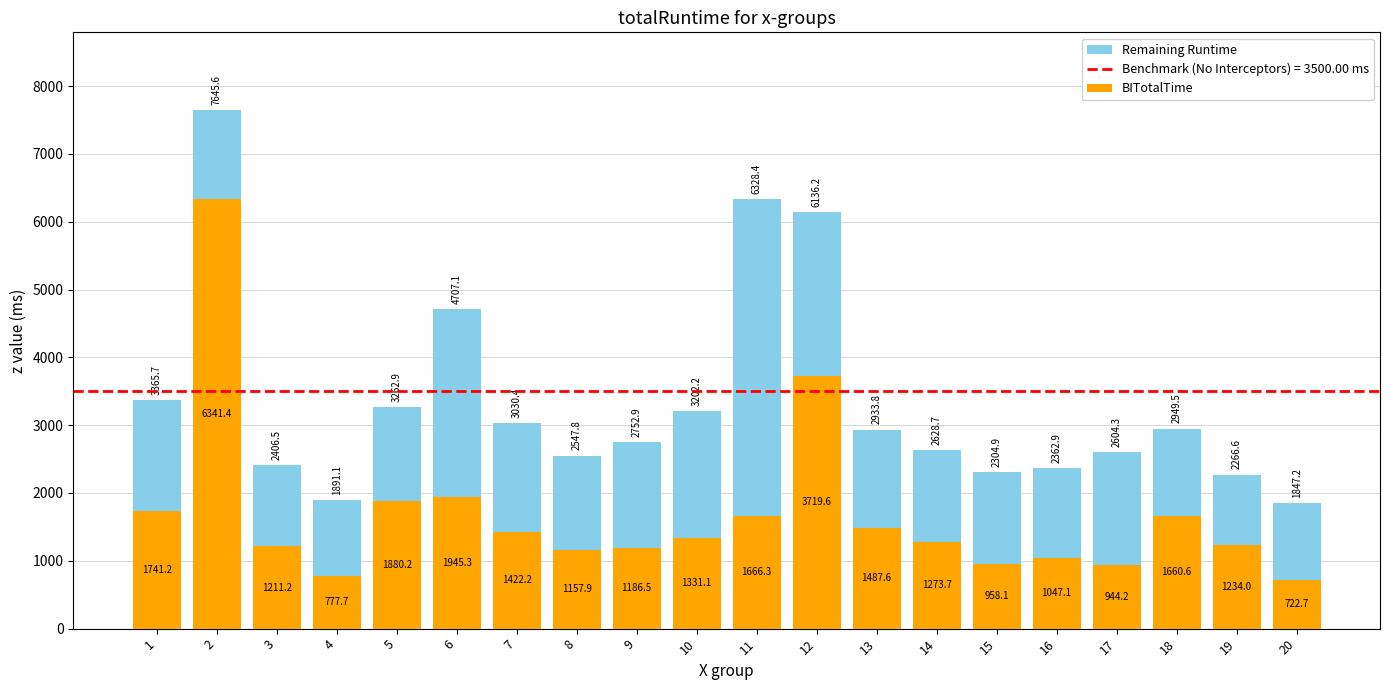

Reading left to right, transcribe the values for BITotalTime.

1=1741.2	2=6341.4	3=1211.2	4=777.7	5=1880.2	6=1945.3	7=1422.2	8=1157.9	9=1186.5	10=1331.1	11=1666.3	12=3719.6	13=1487.6	14=1273.7	15=958.1	16=1047.1	17=944.2	18=1660.6	19=1234.0	20=722.7